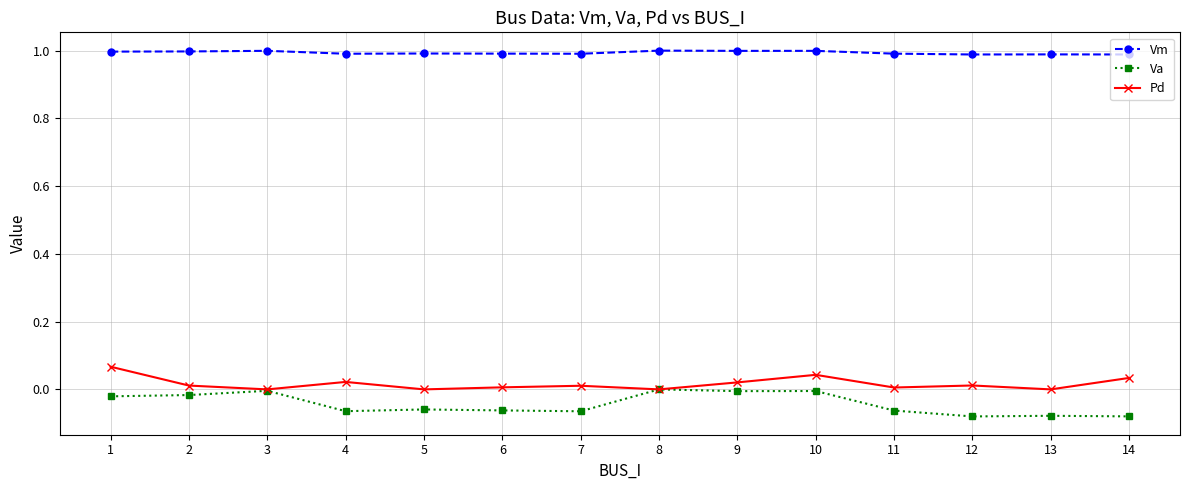

Is the value of Pd at 9 greater than the value of Va at 5?

Yes